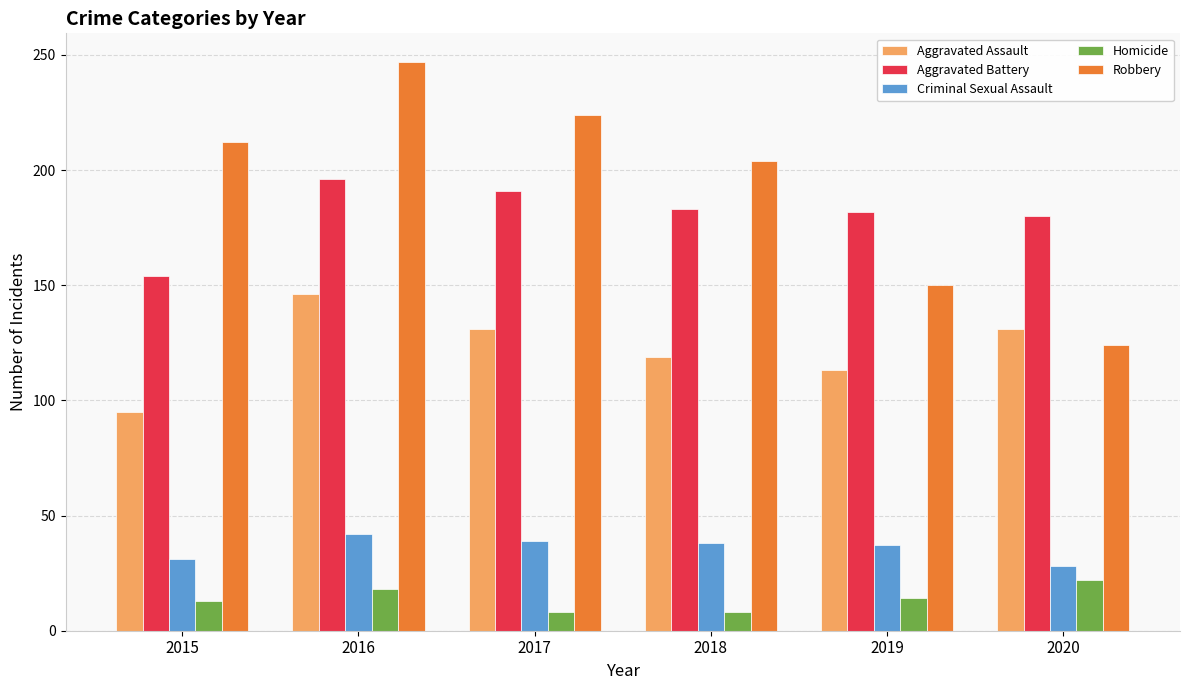

Rank the series at 2015 from lowest to highest value.

Homicide, Criminal Sexual Assault, Aggravated Assault, Aggravated Battery, Robbery